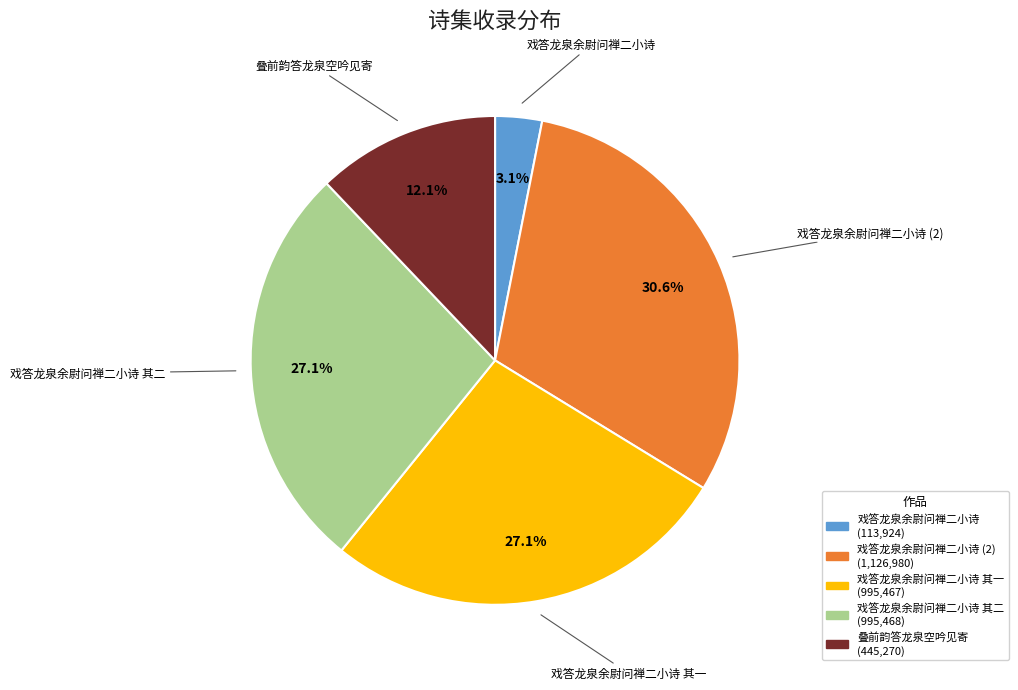

Is there any slice that represents more than half of the pie?

No